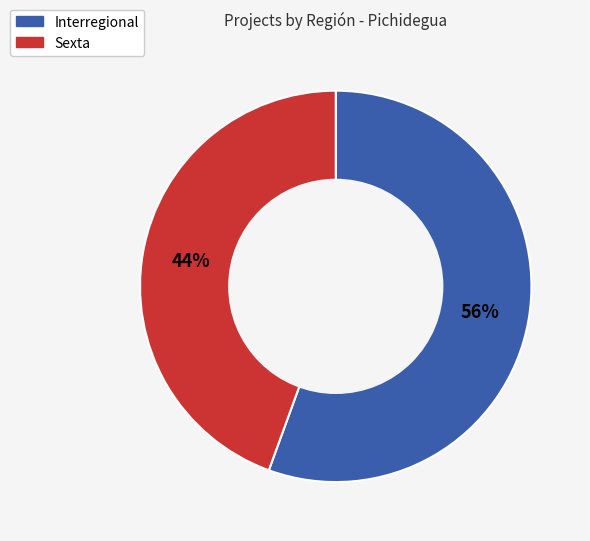

To the nearest percent, what percentage of the pie is Interregional?

56%